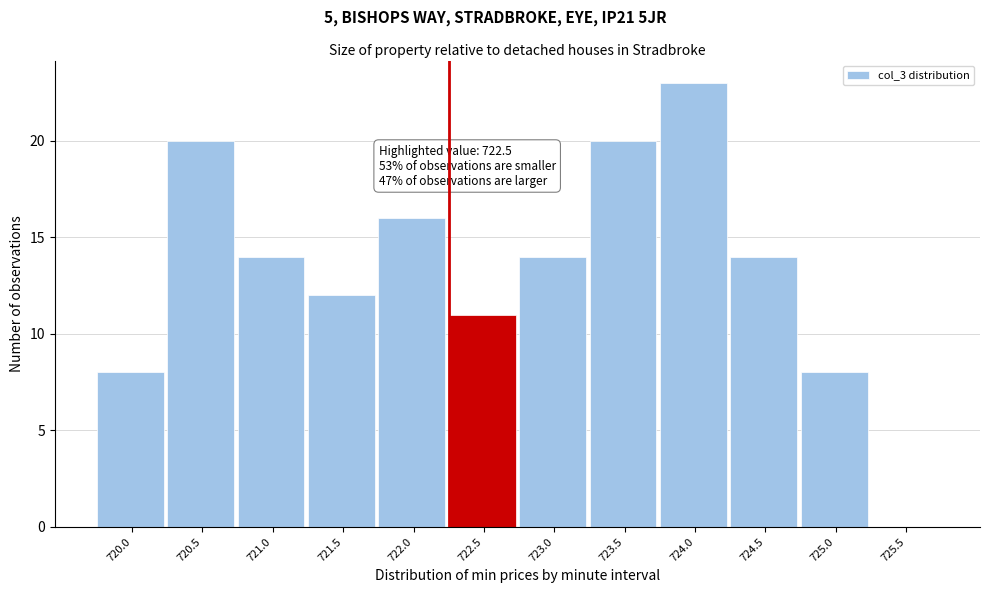

Reading left to right, what are all the values shown in this chart?

720.0=8	720.5=20	721.0=14	721.5=12	722.0=16	722.5=11	723.0=14	723.5=20	724.0=23	724.5=14	725.0=8	725.5=0